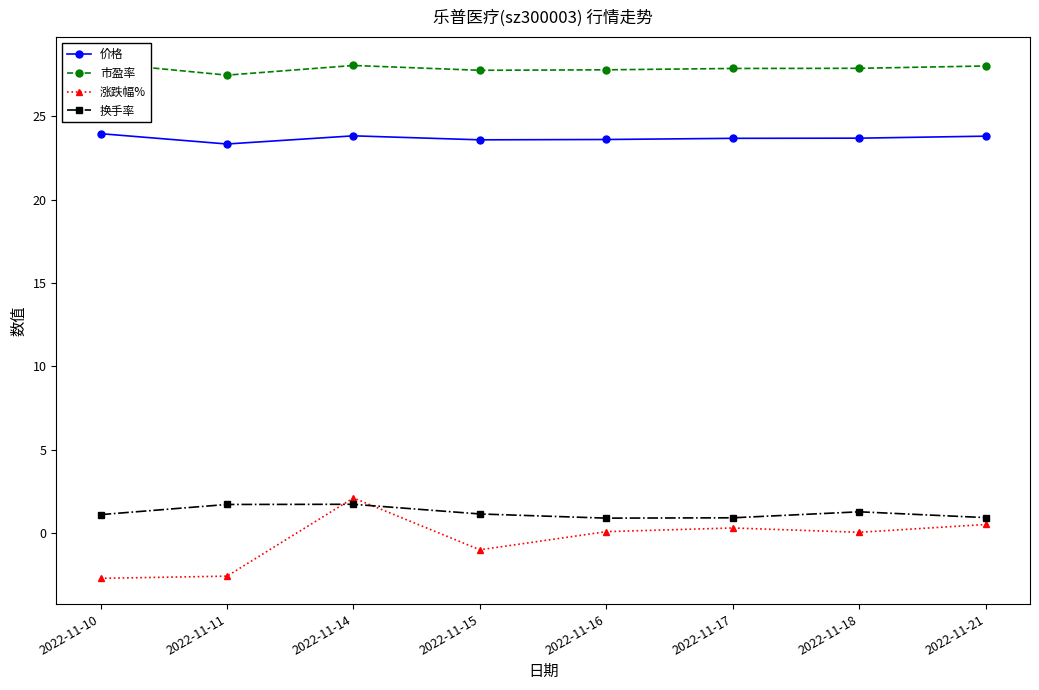

True or false: 市盈率 and 换手率 intersect in this chart.

False